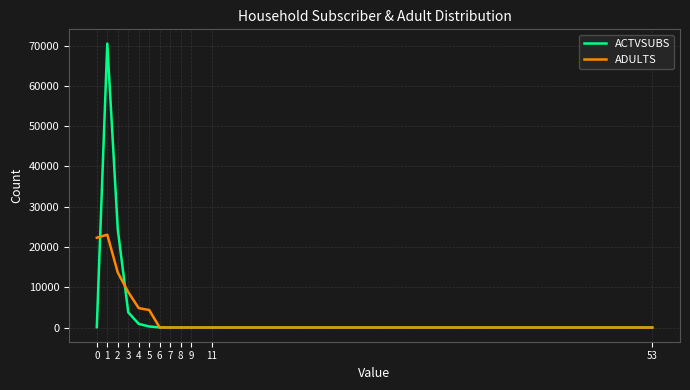

How many ADULTS values are between 0 and 13667?

10